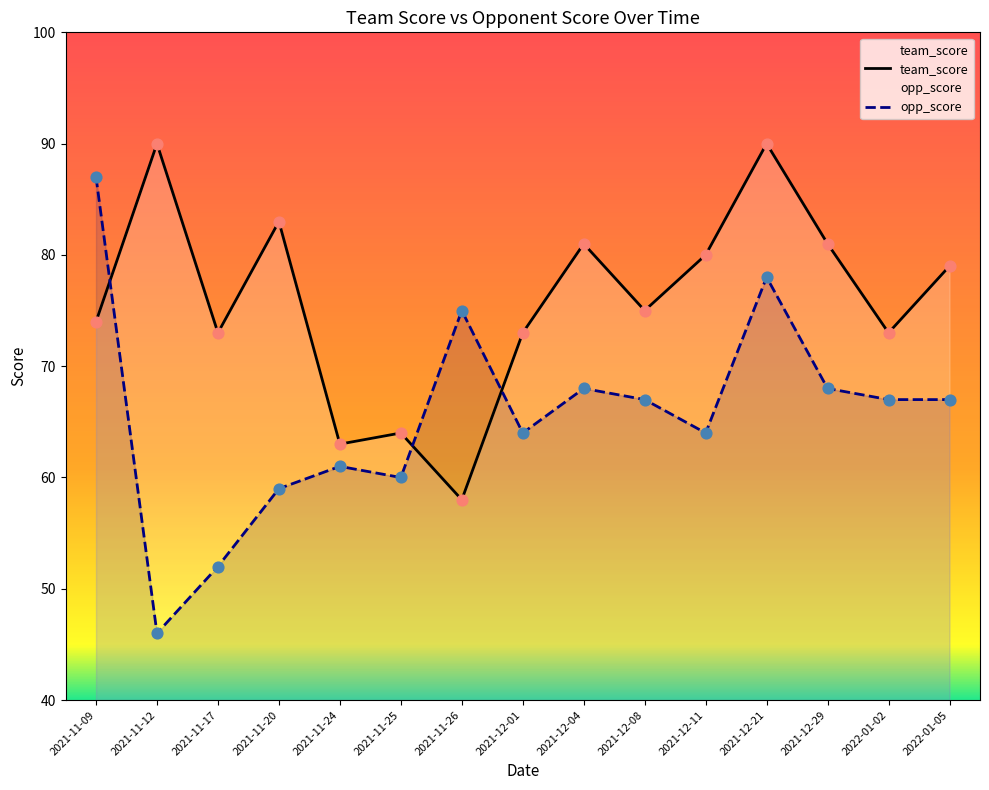

Which series contains the highest Y value?

team_score